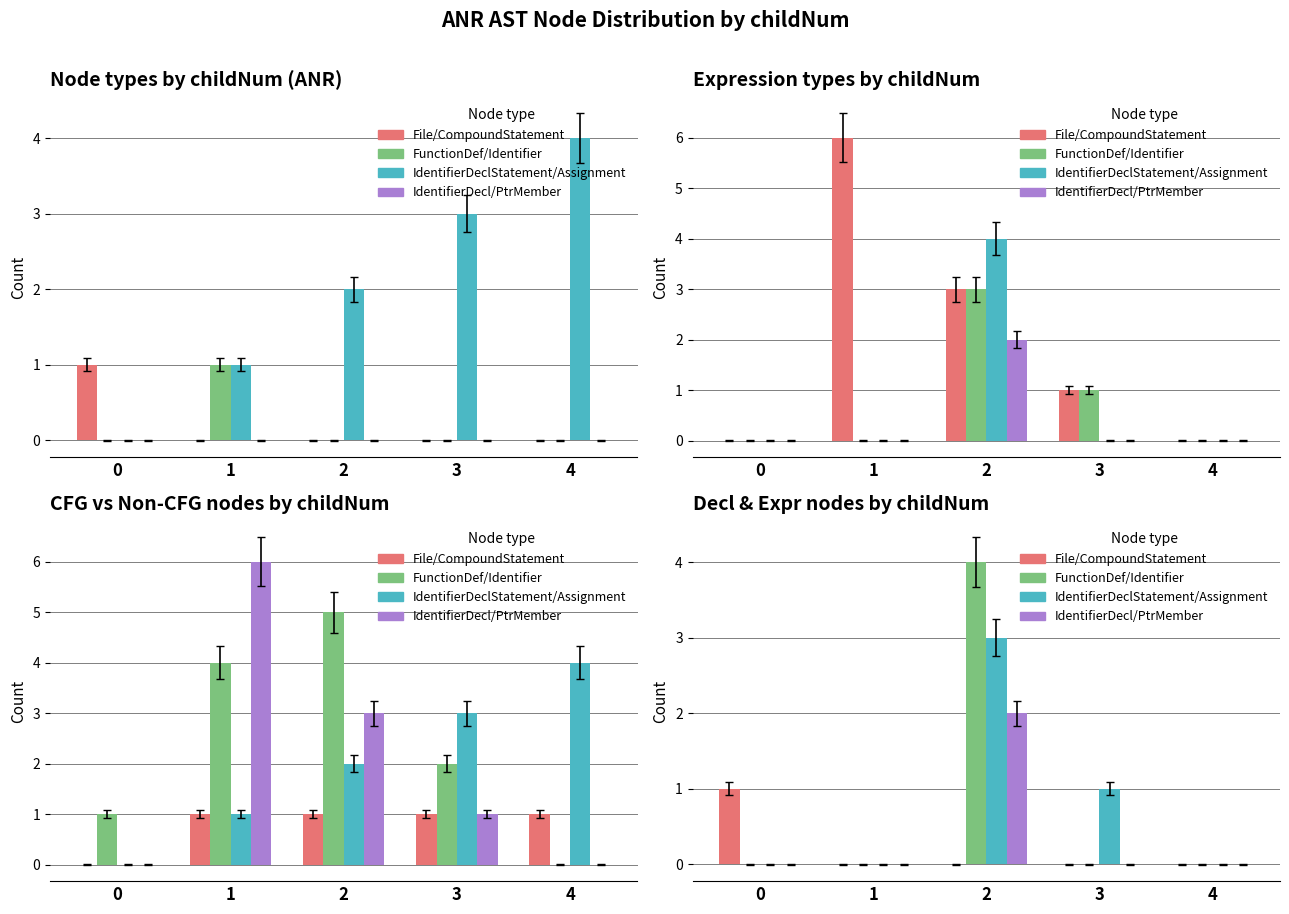

The FunctionDef series shows -0.0 at 0. True or false?

True